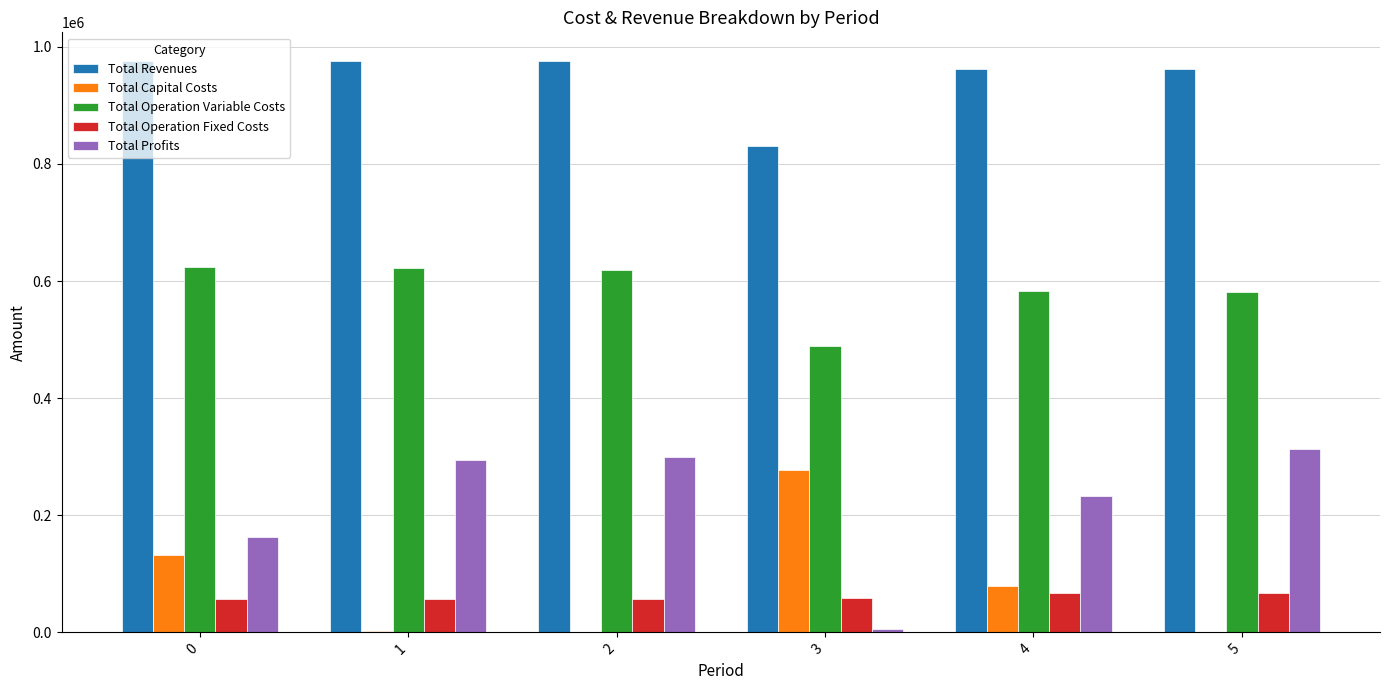

Which series has the largest total across all categories?

Total Revenues